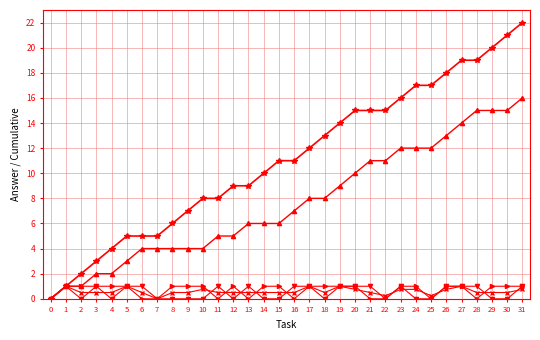

How many data points does each series have?

32